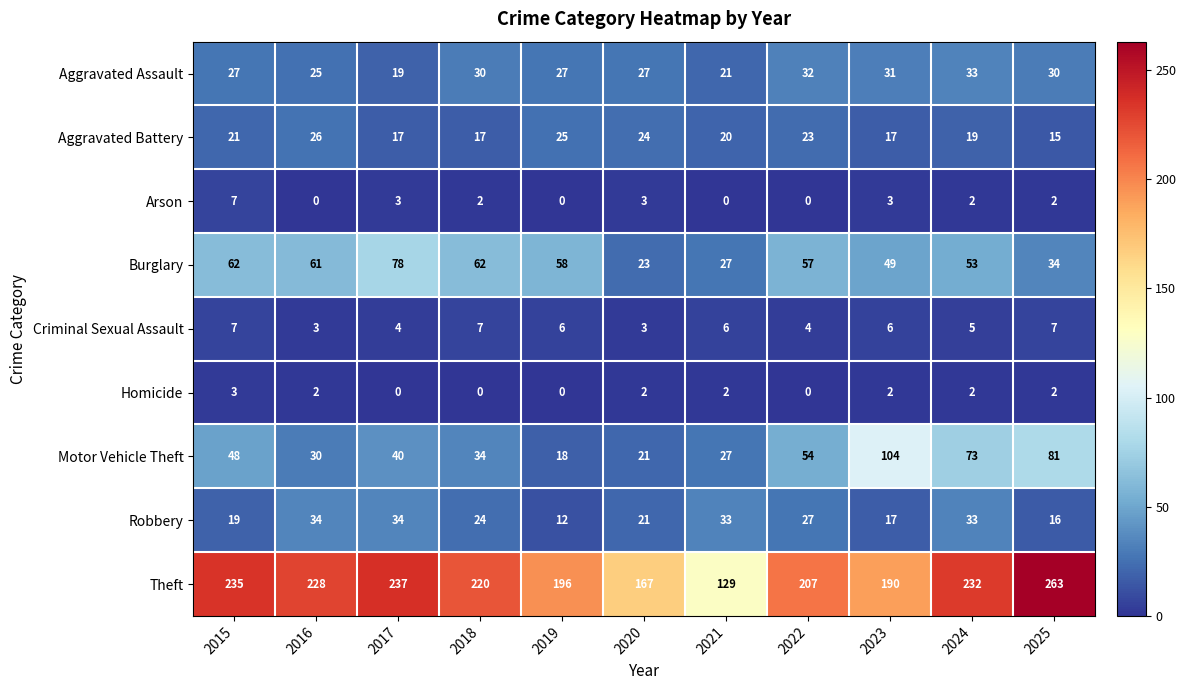

Which series has the largest total across all categories?

Theft